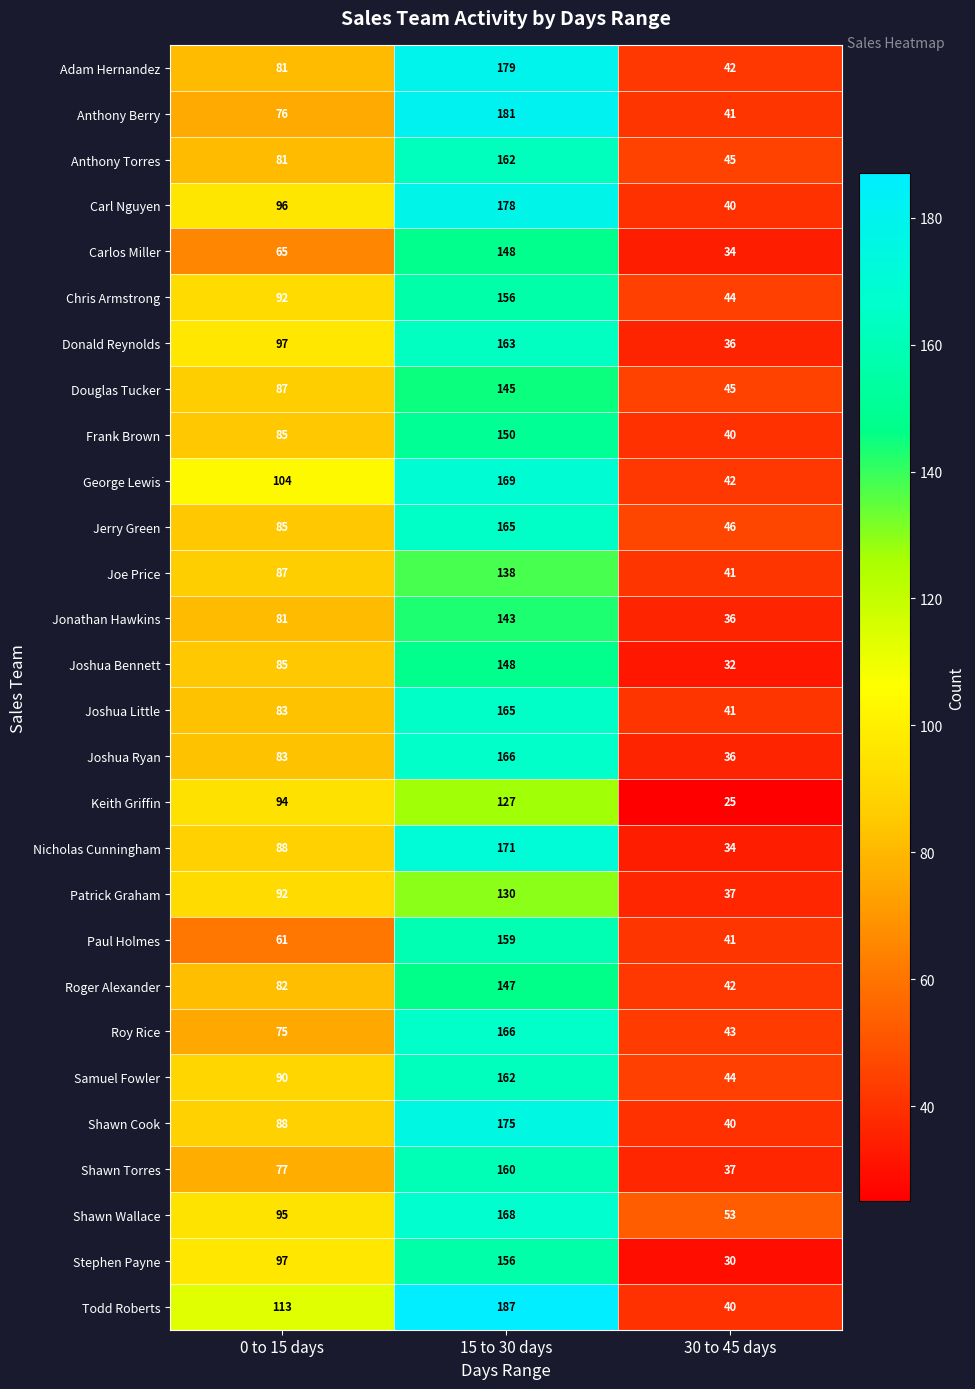

What is the difference between the maximum and second lowest values in the Shawn Torres series?

83